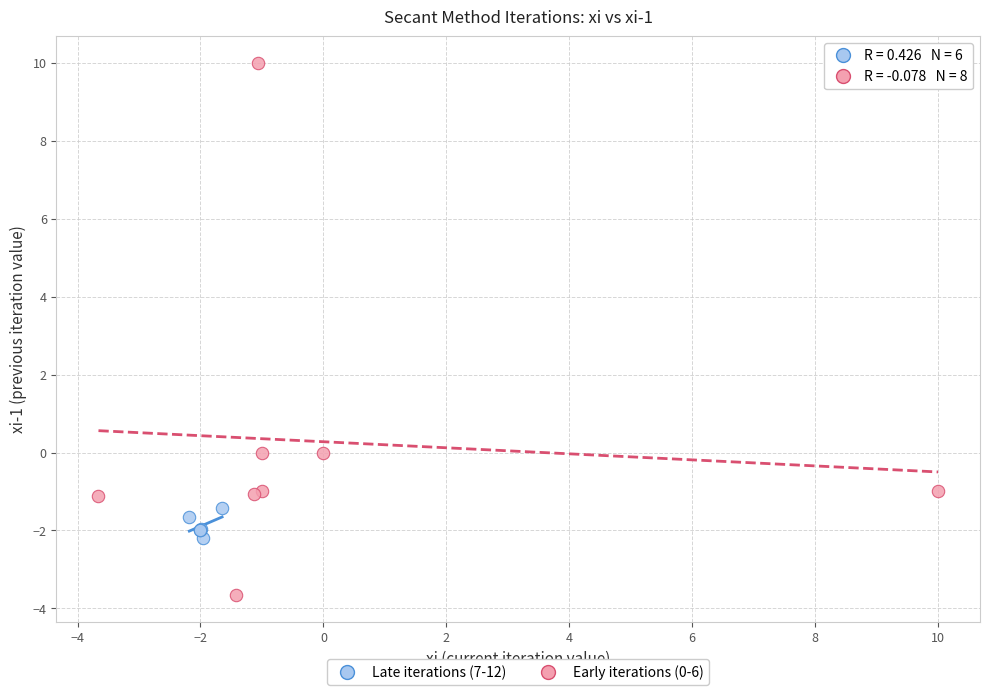

Which series contains the lowest Y value?

Early iterations (0-6)